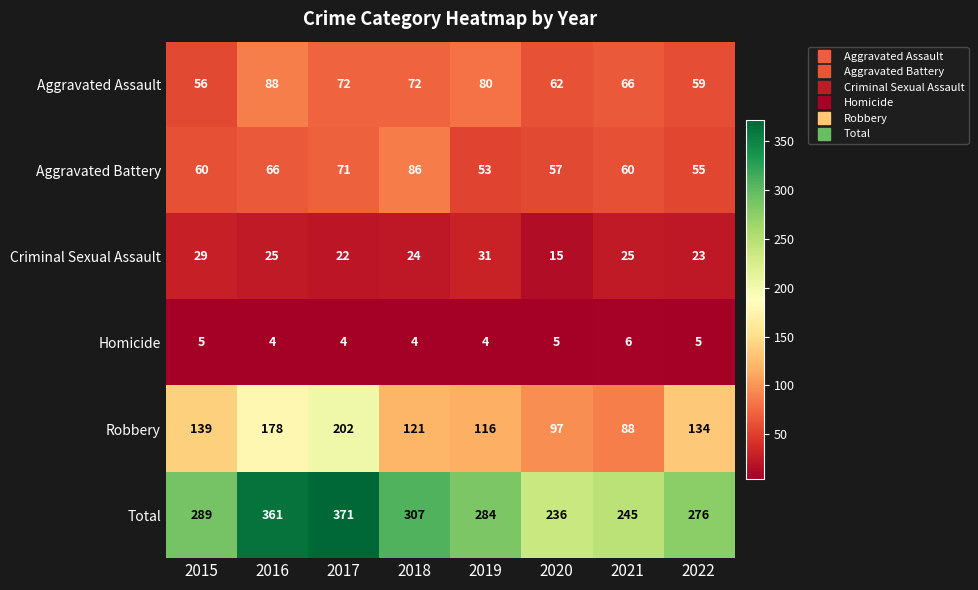

At how many categories does at least one series exceed 277?

5